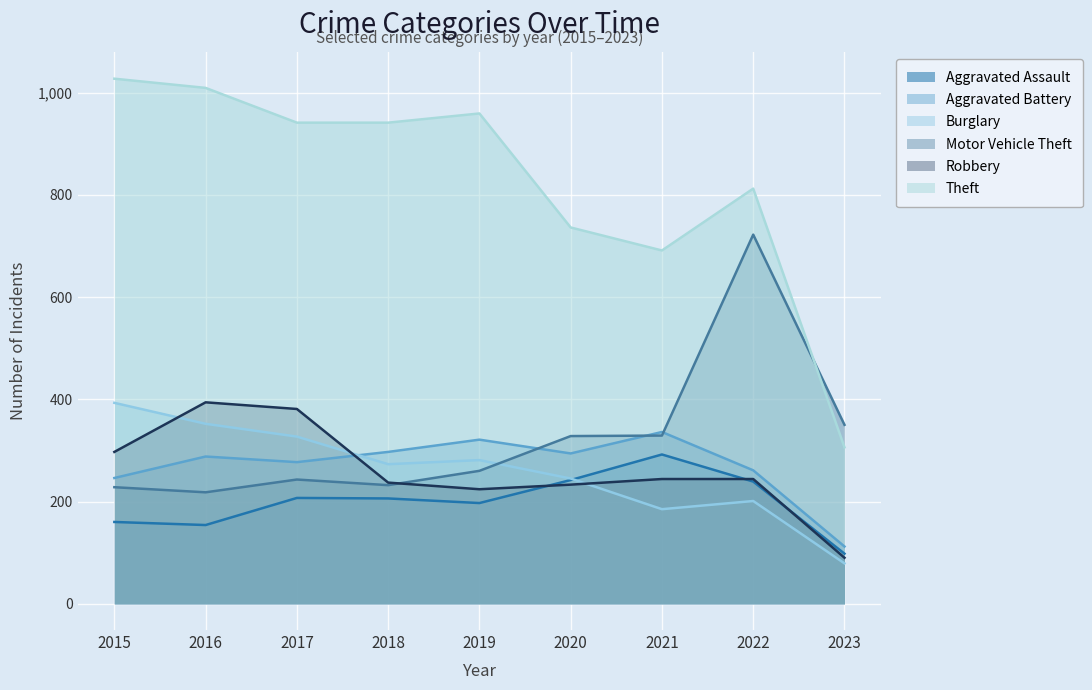

Reading left to right, extract all data points from this chart.

Aggravated Assault: 2015=160	2016=154	2017=207	2018=206	2019=197	2020=242	2021=292	2022=239	2023=98
Aggravated Battery: 2015=246	2016=288	2017=277	2018=297	2019=321	2020=294	2021=336	2022=261	2023=112
Burglary: 2015=393	2016=352	2017=327	2018=273	2019=281	2020=245	2021=185	2022=201	2023=79
Motor Vehicle Theft: 2015=228	2016=218	2017=243	2018=232	2019=260	2020=328	2021=329	2022=722	2023=350
Robbery: 2015=297	2016=394	2017=381	2018=237	2019=224	2020=233	2021=244	2022=244	2023=90
Theft: 2015=1027	2016=1009	2017=941	2018=941	2019=959	2020=736	2021=691	2022=812	2023=306